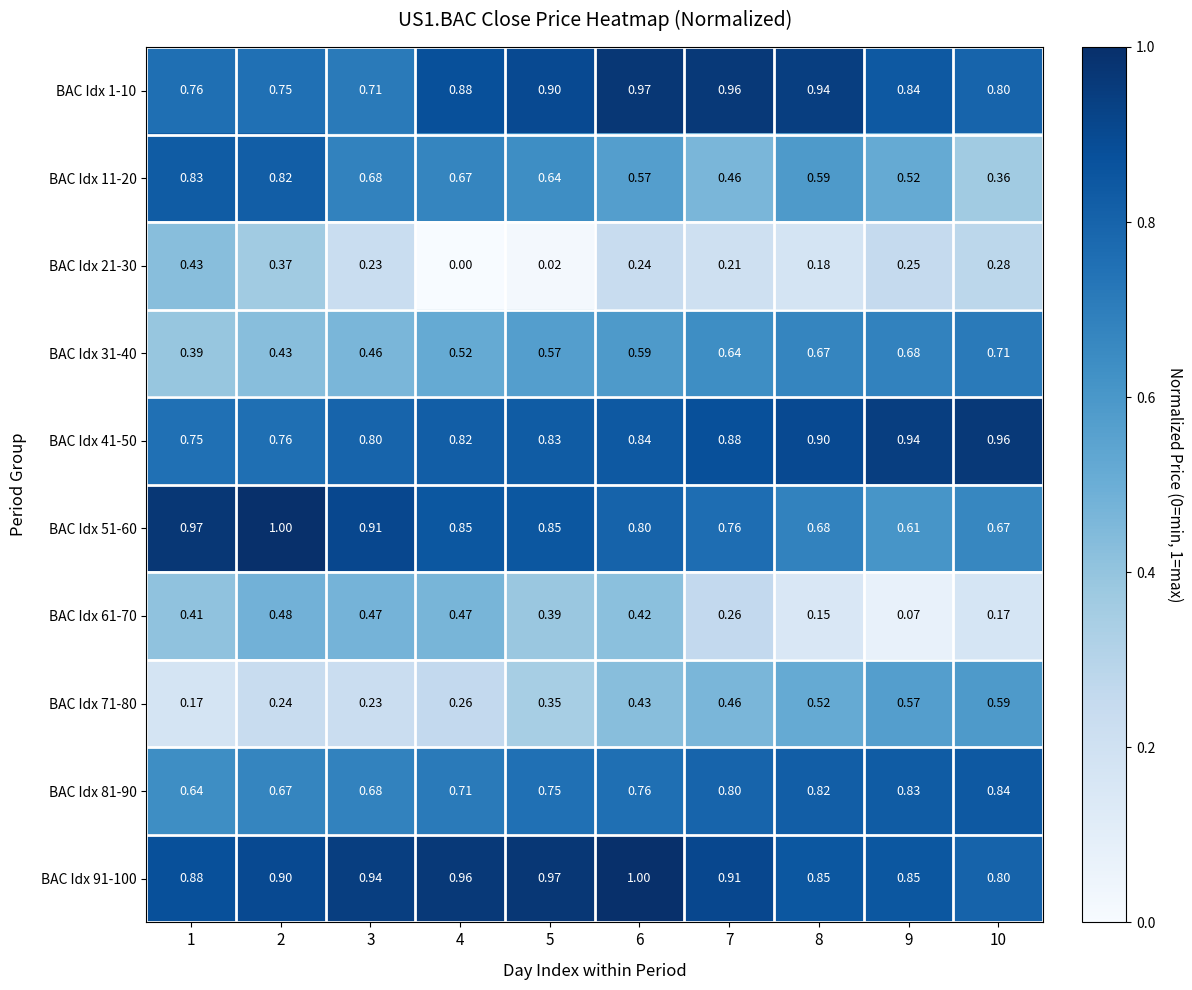

Is the value of BAC Idx 31-40 at 1 greater than the value of BAC Idx 81-90 at 6?

No